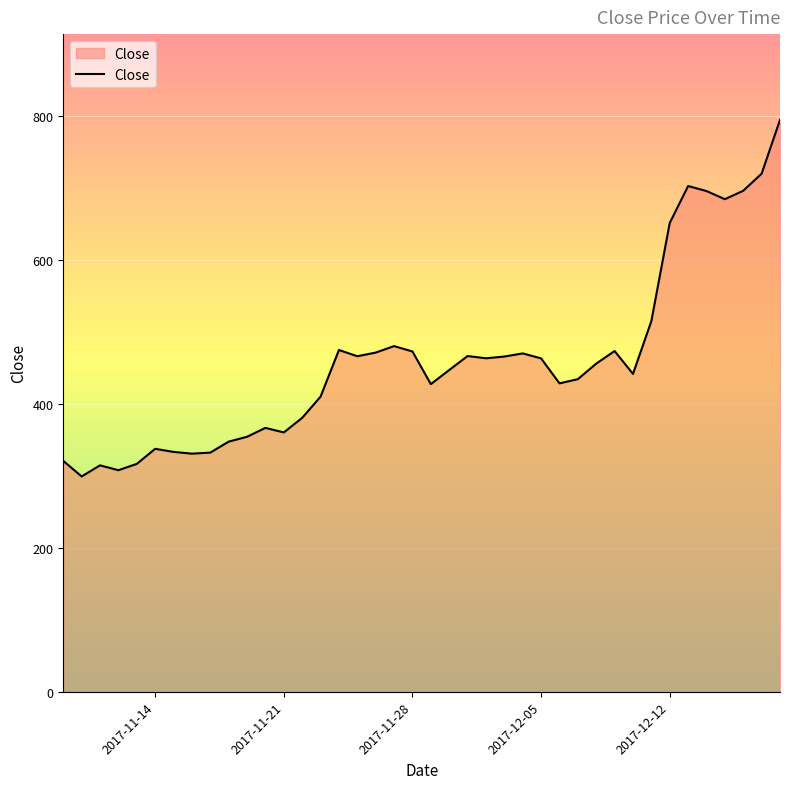

What is the difference between the maximum and minimum values?

495.4